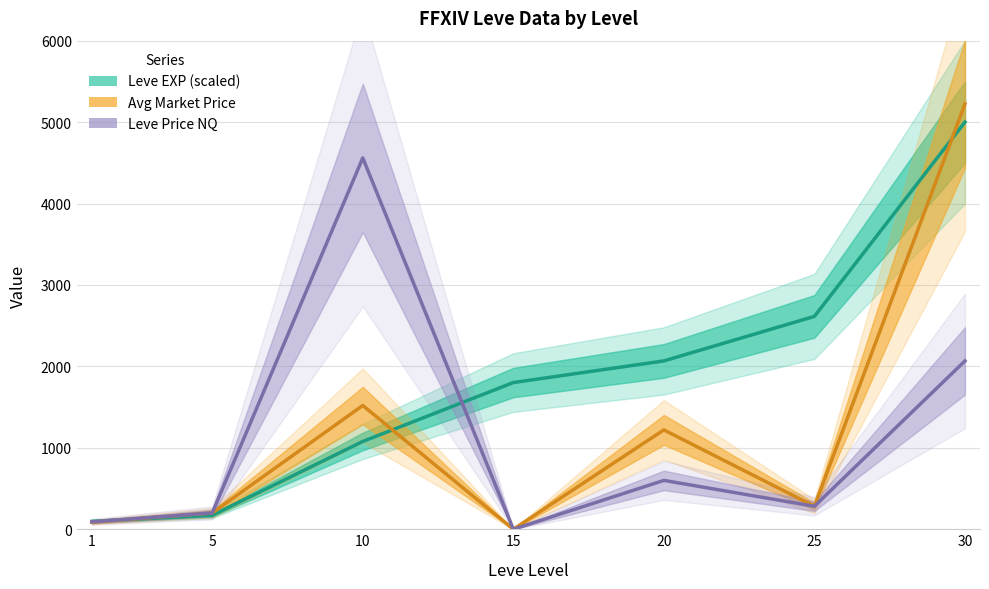

At which category is the sum across all series the highest?

30